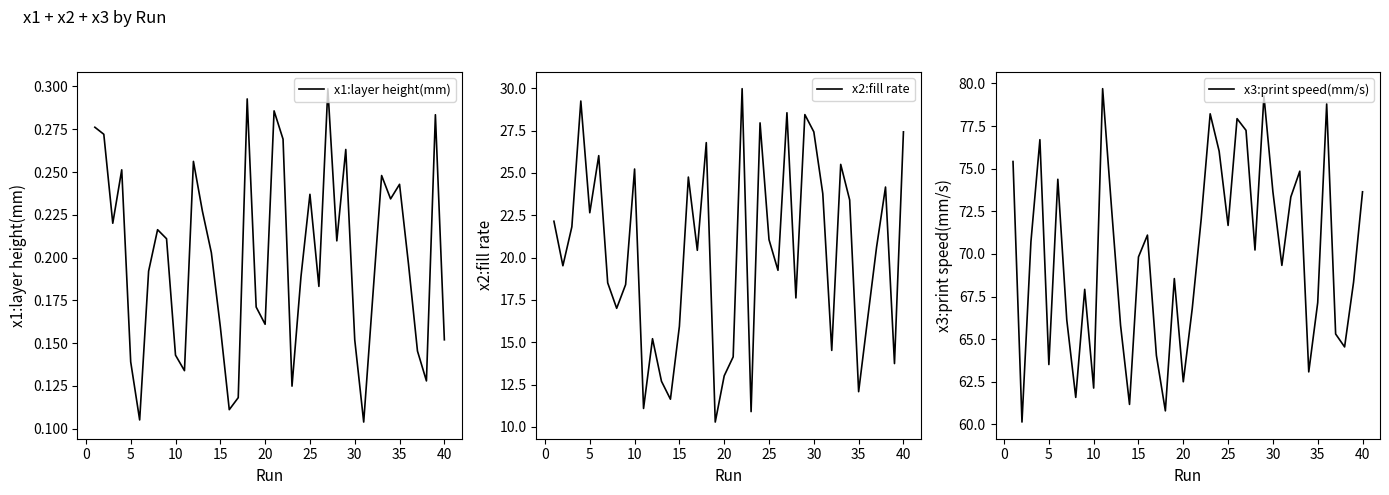

List the series in order of their peak value, highest first.

x3:print speed(mm/s), x2:fill rate, x1:layer height(mm)